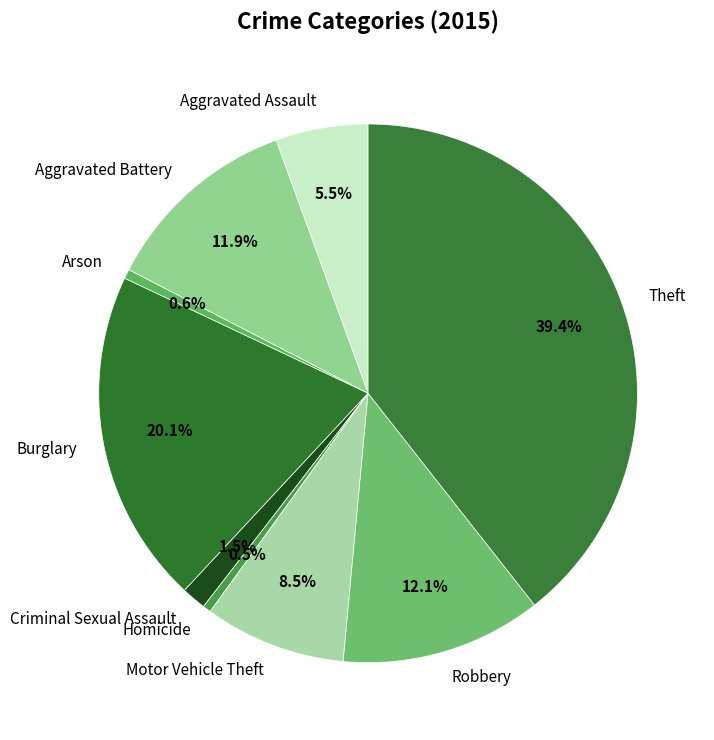

Is there a majority slice in this chart?

No